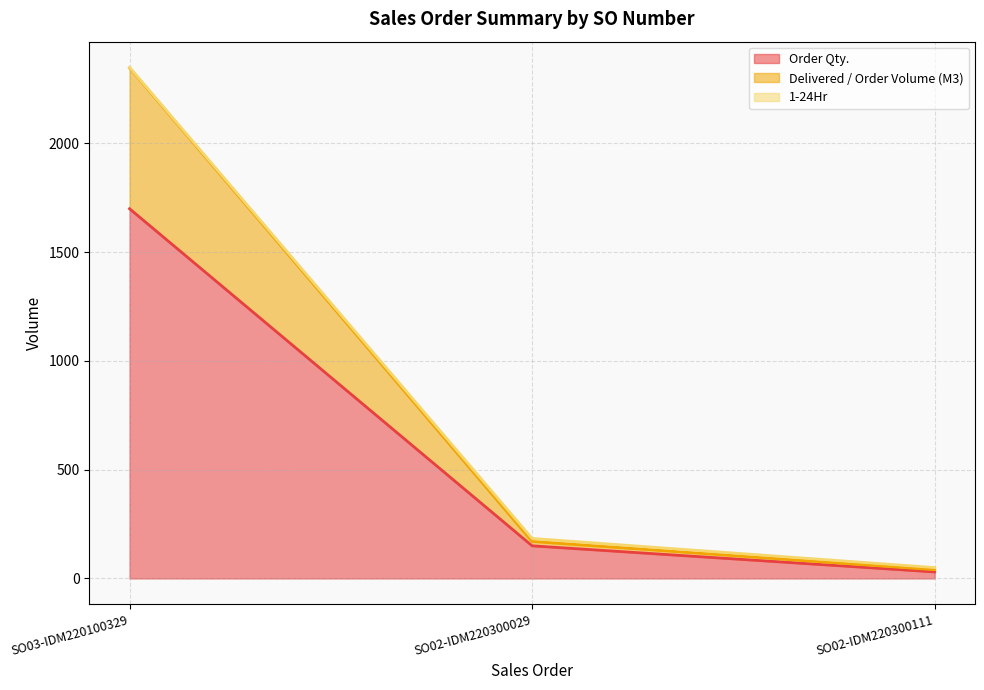

What value does the Delivered / Order Volume (M3) series have at SO03-IDM220100329?

2347.5